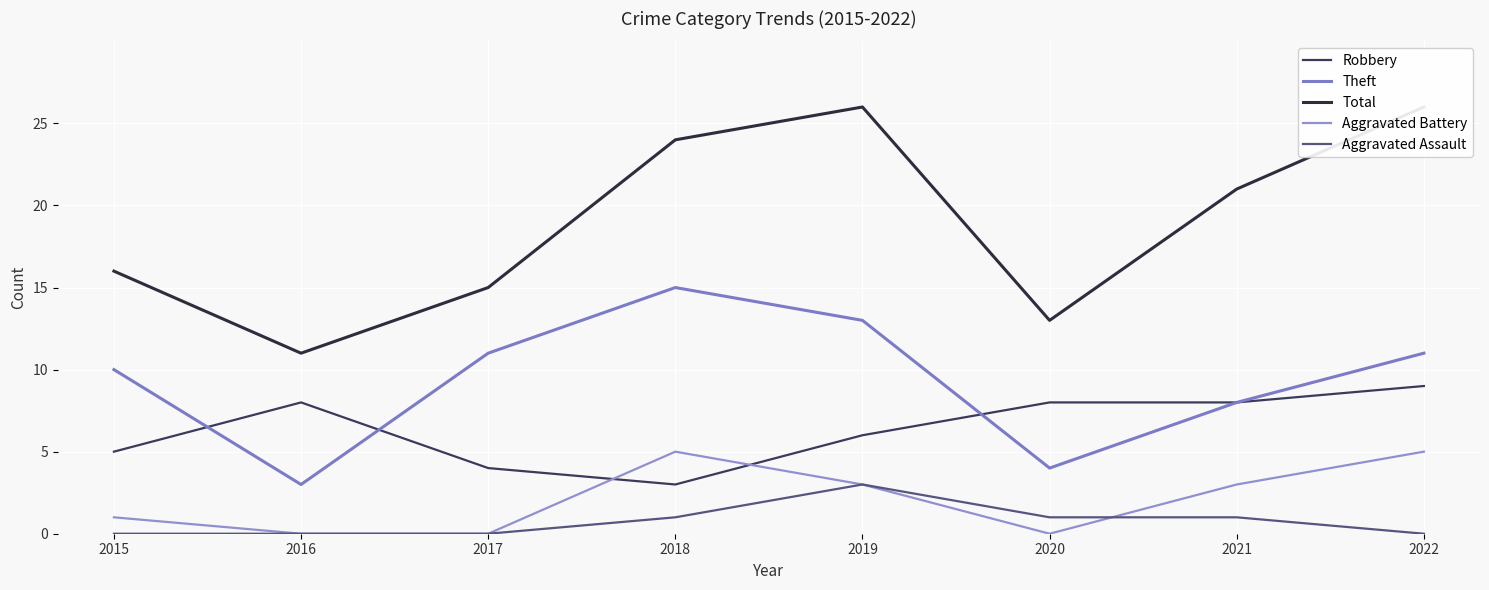

Reading right to left, what are all the values shown in this chart?

Robbery: 9	8	8	6	3	4	8	5
Theft: 11	8	4	13	15	11	3	10
Total: 26	21	13	26	24	15	11	16
Aggravated Battery: 5	3	0	3	5	0	0	1
Aggravated Assault: 0	1	1	3	1	0	0	0